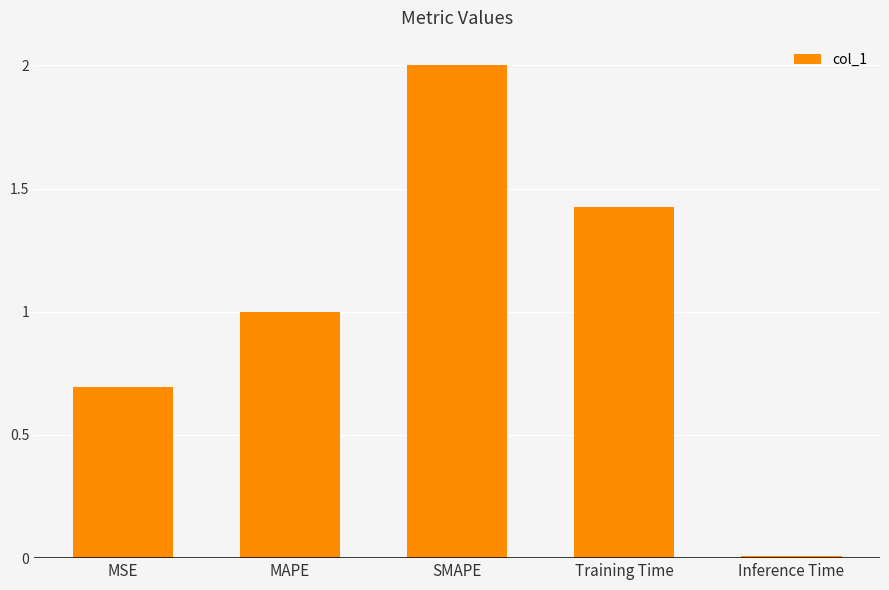

What is the label of the 2nd bar from the left?

MAPE